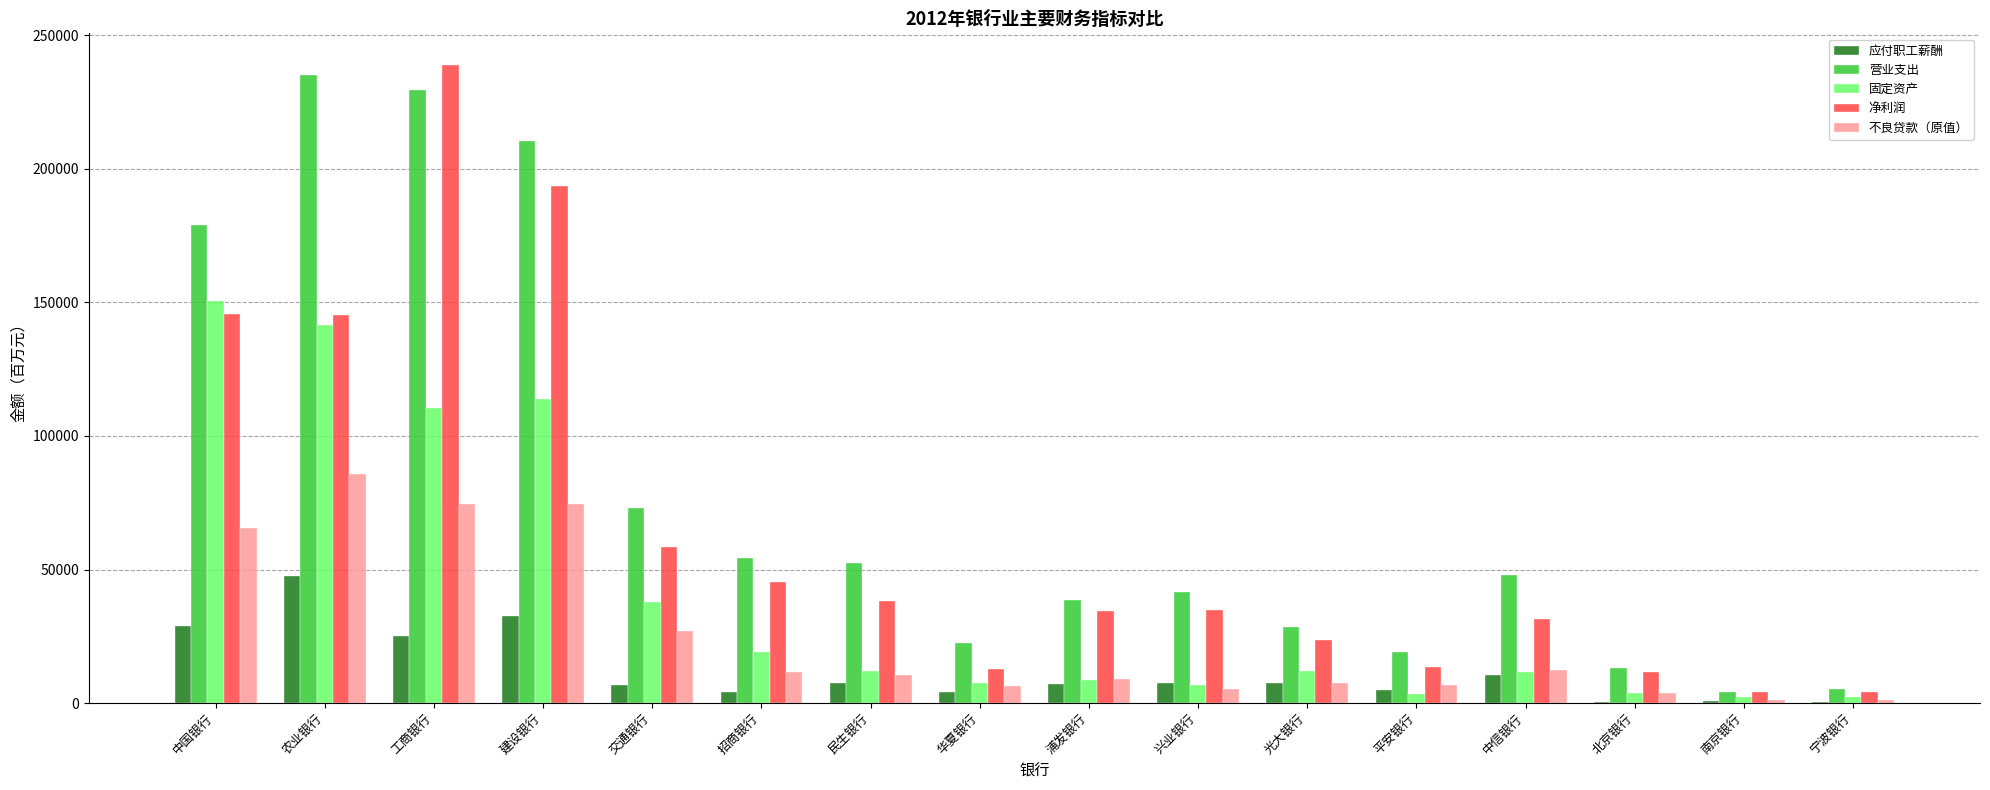

What are all the series names shown in the legend?

应付职工薪酬, 营业支出, 固定资产, 净利润, 不良贷款（原值）